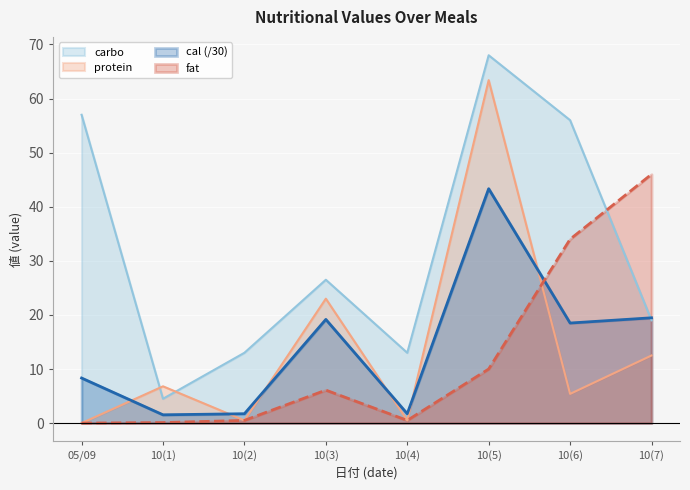

Reading left to right, list all the values displayed in this chart.

cal: 8.3	1.5	1.7	19.2	1.7	43.3	18.5	19.5
fat: 0.0	0.1	0.5	6.1	0.5	10.0	34.0	46.0
carbo: 57.0	4.5	13.0	26.5	13.0	68.0	56.0	19.0
protein: 0.0	6.8	0.5	23.0	0.5	63.4	5.4	12.5